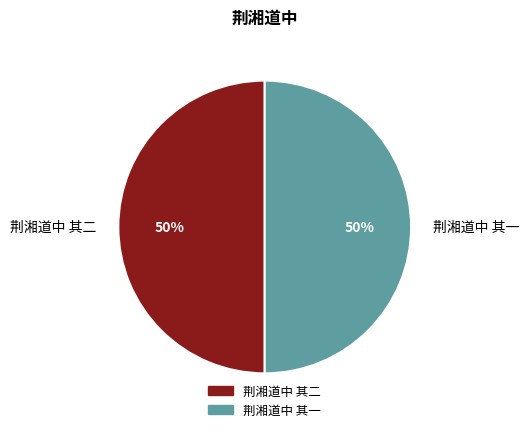

What percentage is the 荆湘道中 其二 slice, to the nearest percent?

50%